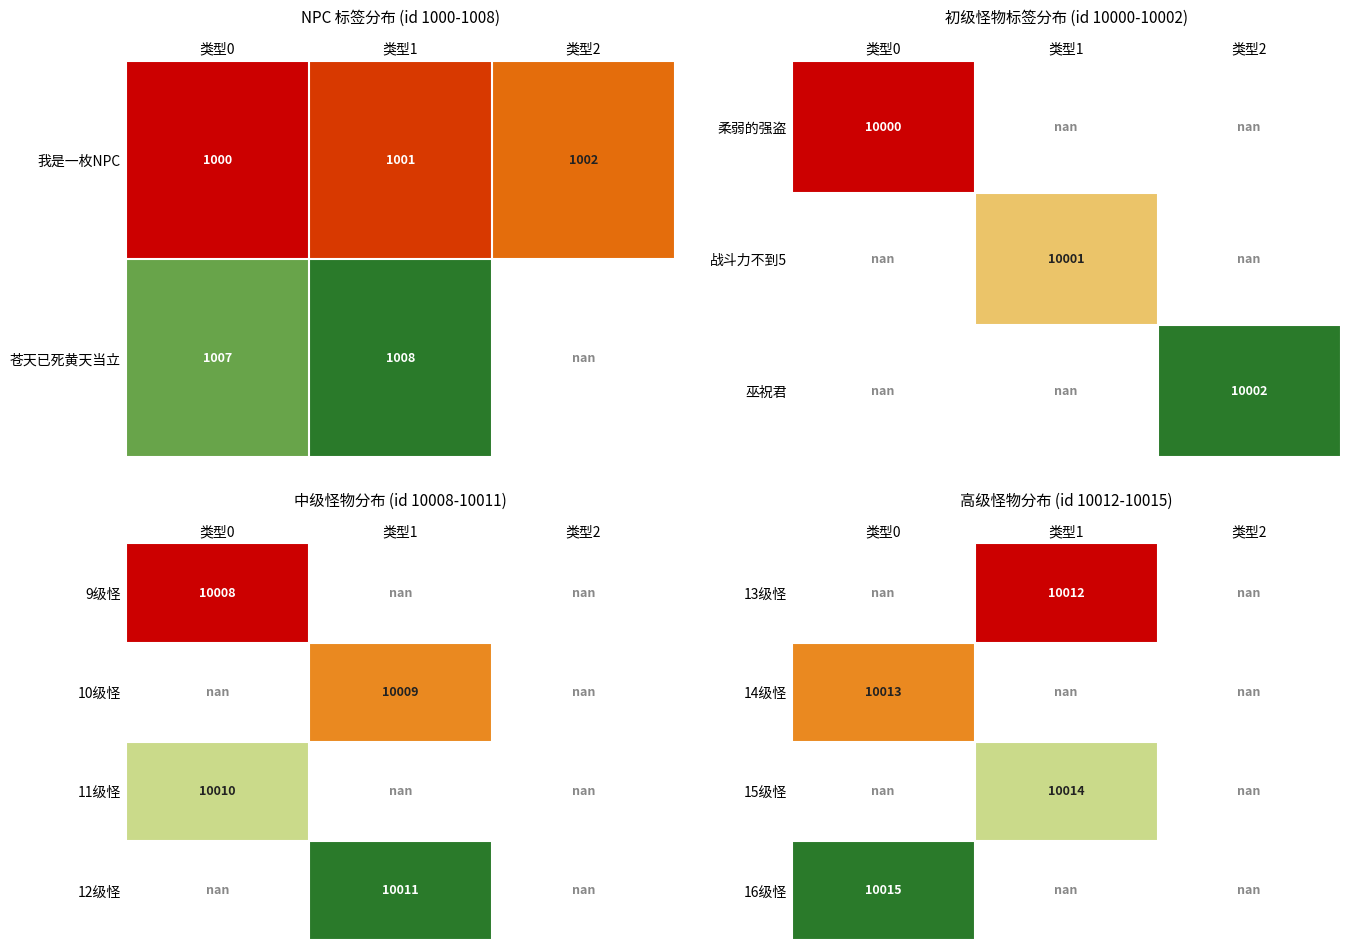

Is it true that 13级怪 equals 10012.0 at 类型1?

True